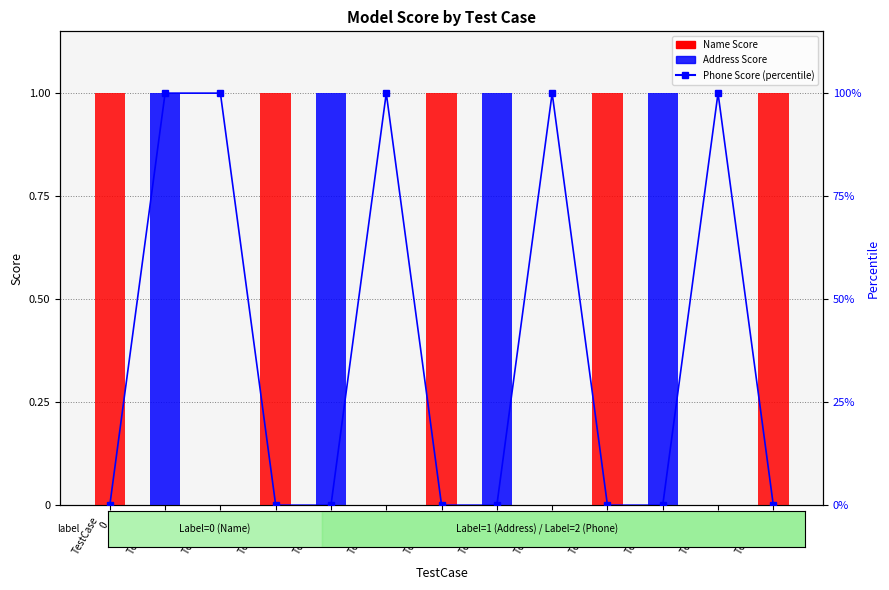

Reading right to left, extract all data points from this chart.

Name Score: 1.0	0.0	0.0	1.0	0.0	0.0	1.0	0.0	0.0	1.0	0.0	0.0	1.0
Address Score: 0.0	0.0	1.0	0.0	0.0	1.0	0.0	0.0	1.0	0.0	0.0	1.0	0.0
Phone Score (percentile): 0.0	100.0	0.0	0.0	100.0	0.0	0.0	100.0	0.0	0.0	100.0	100.0	0.0